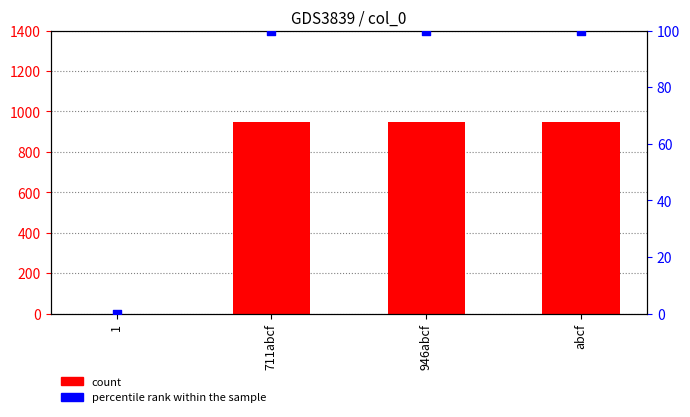

Which series reaches the minimum Y coordinate?

count